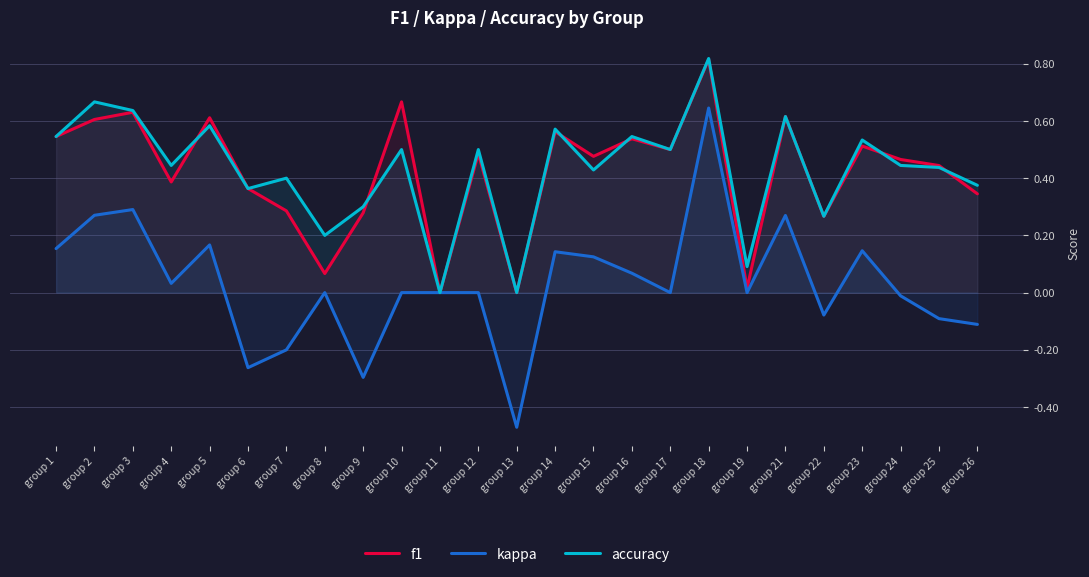

Where do accuracy and f1 first cross each other?

group 4 and group 5